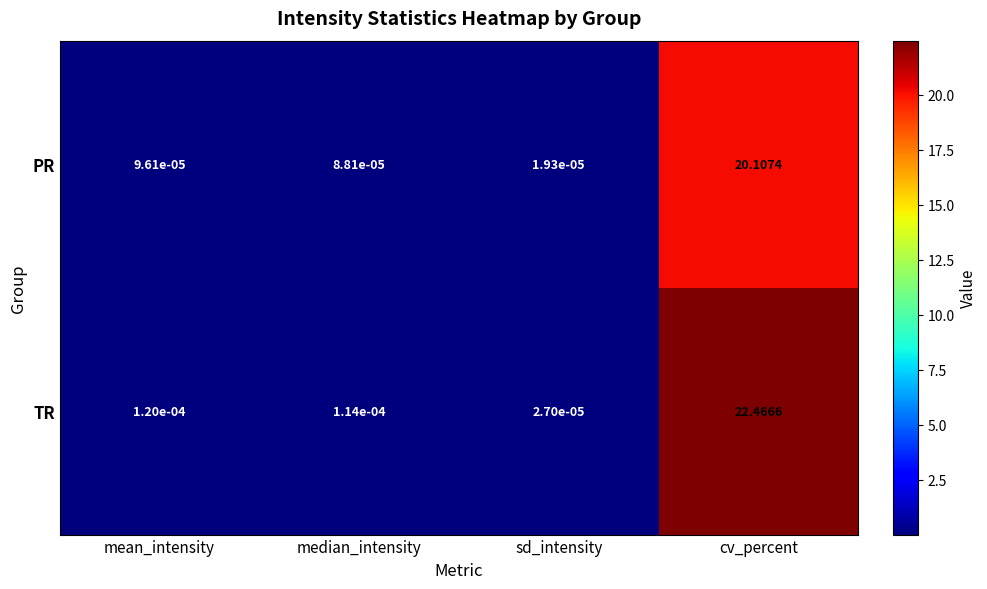

At median_intensity, list the series in order from smallest to largest.

PR, TR